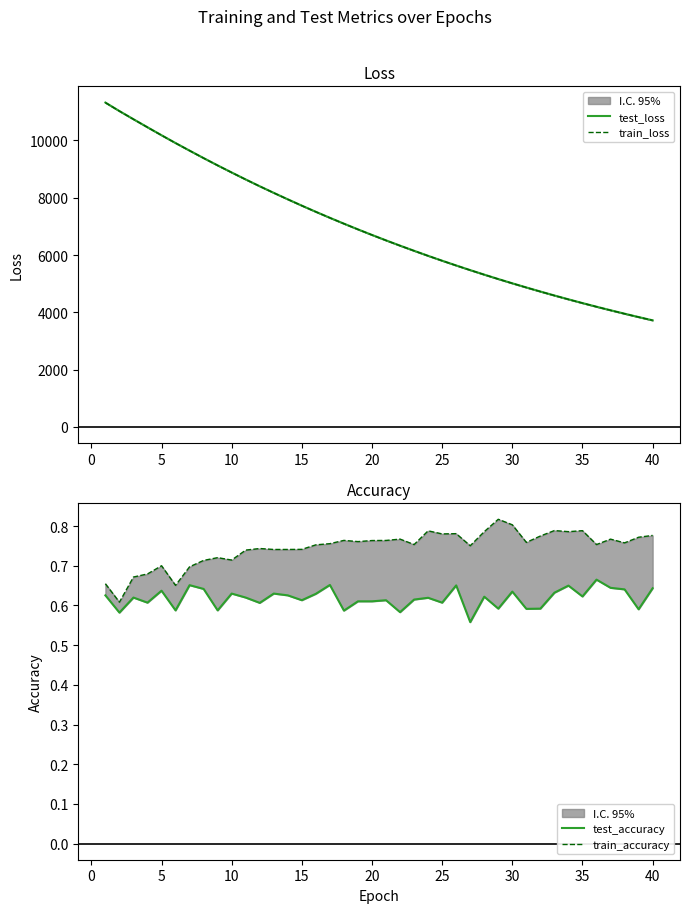

Is this an area chart (filled region under the line)?

No